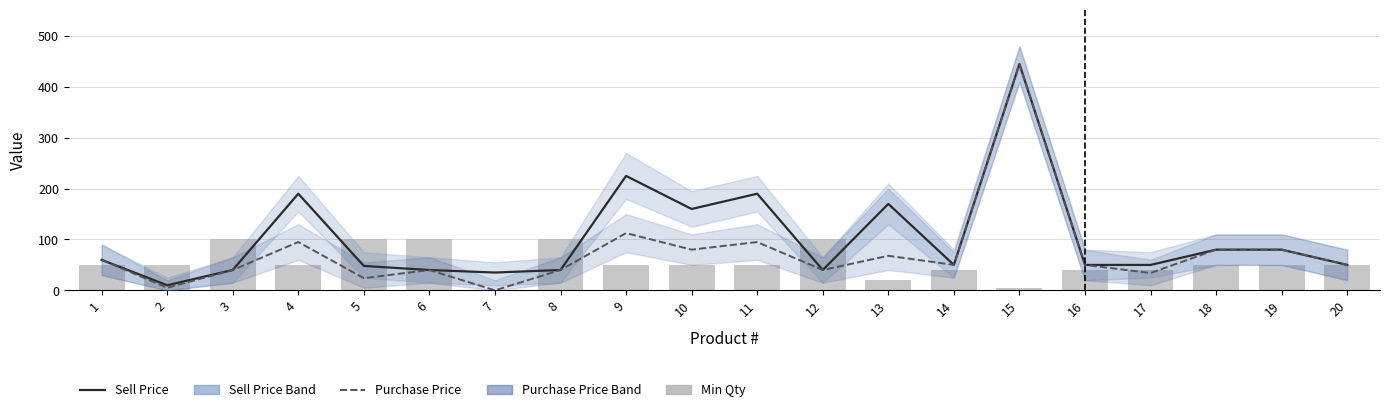

Which series has the widest spread of values?

Purchase Price